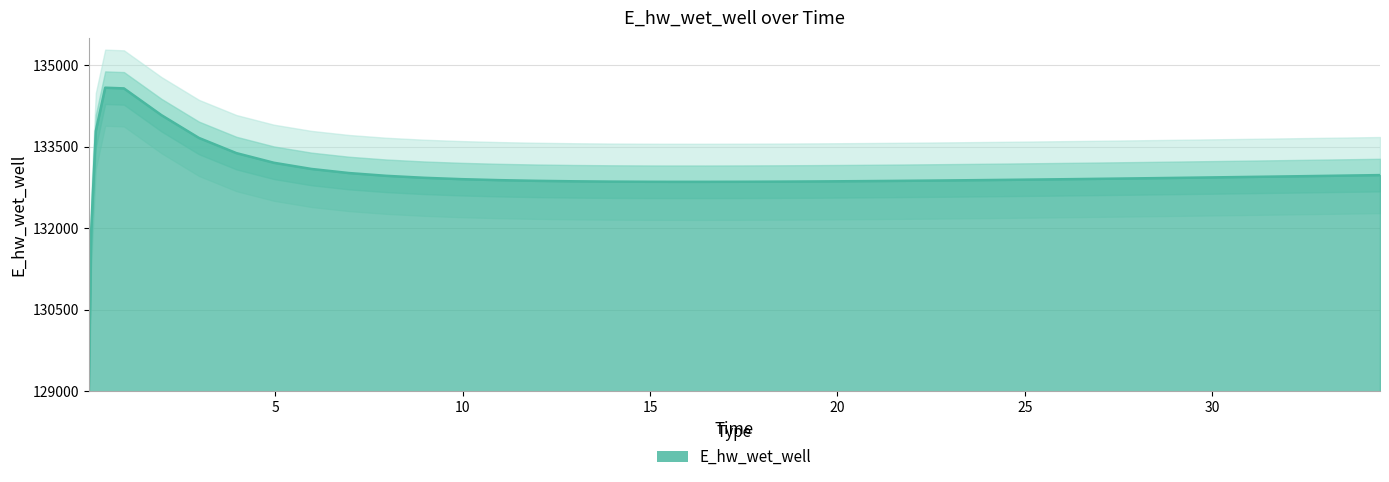

Reading left to right, extract all data points from this chart.

129053.0	131937.4	133783.8	134581.6	134568.9	134077.1	133658.2	133378.9	133201.5	133087.7	133012.6	132961.3	132925.5	132900.1	132882.1	132869.4	132860.7	132855.2	132852.1	132851.4	132851.2	132852.5	132853.7	132855.0	132858.4	132862.8	132867.9	132873.7	132880.1	132887.0	132894.4	132902.2	132910.3	132918.8	132927.5	132936.5	132945.8	132955.2	132964.9	132974.7